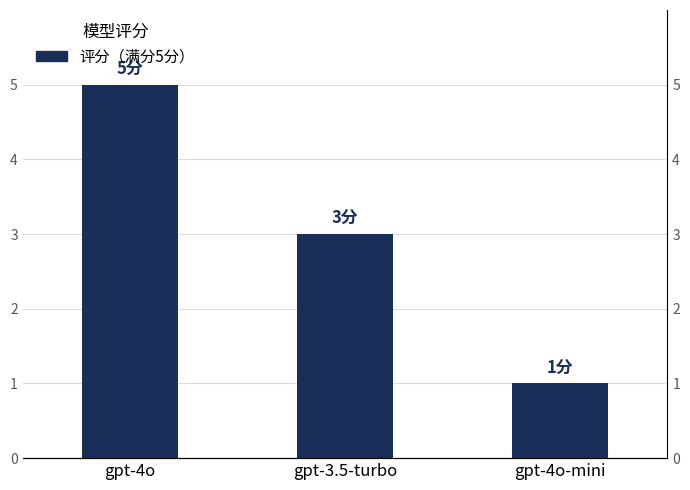

How many categories are shown in the chart?

3